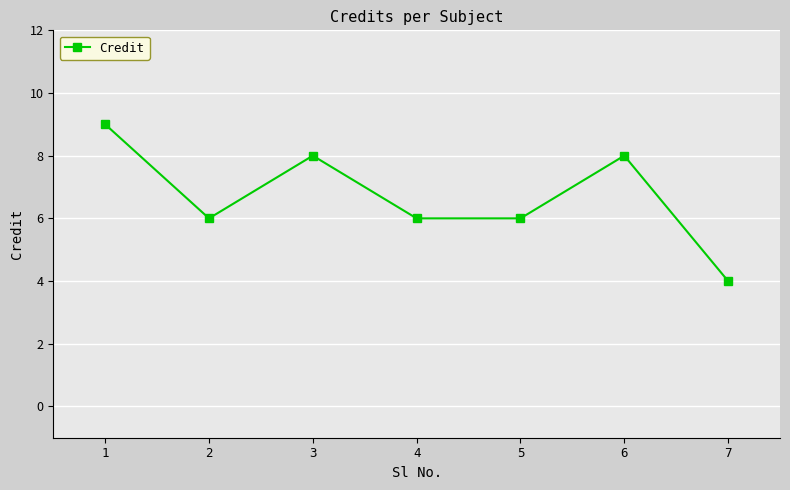

Does the chart have visible grid lines?

Yes